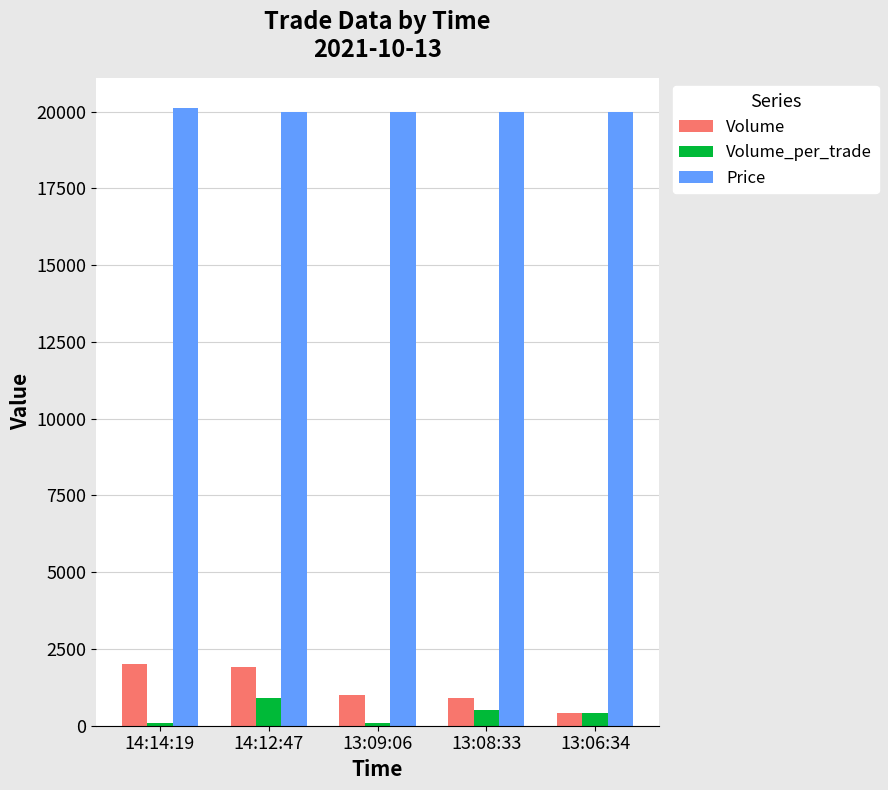

Which series changed the most between 13:08:33 and 13:06:34?

Volume